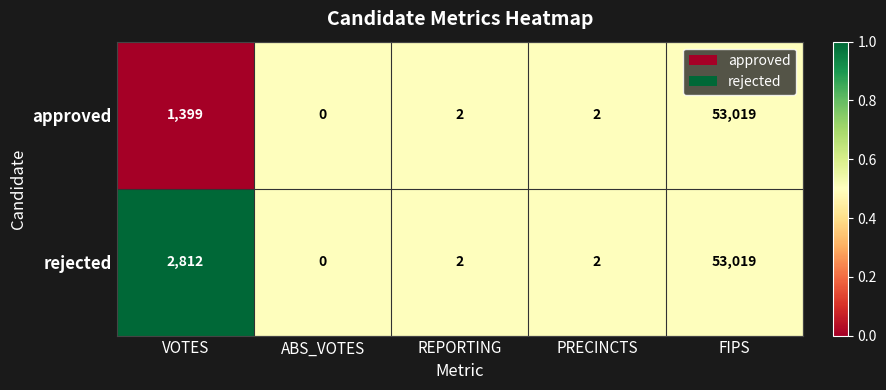

How many positive values does the rejected series have?

4